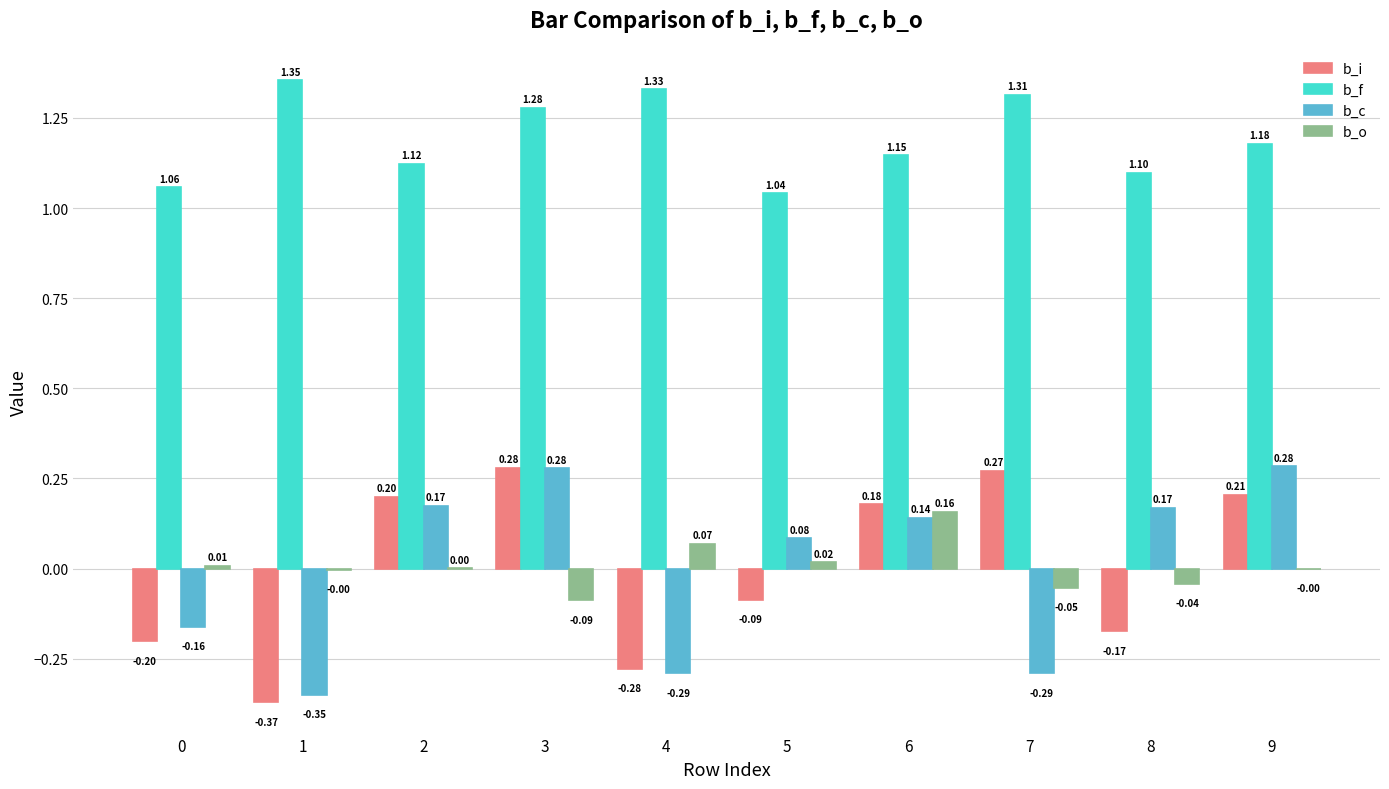

True or false: b_i has a value of -0.1 at 8.

False